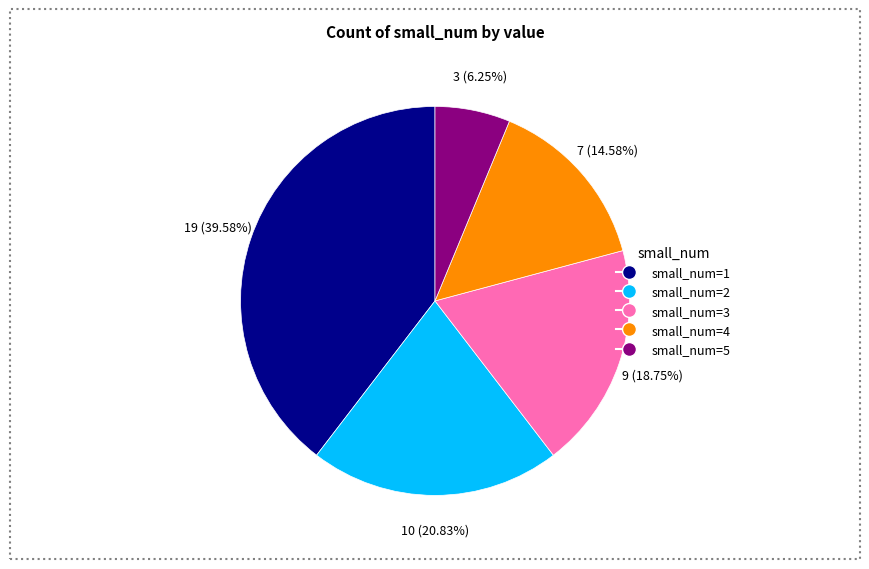

Combined, do small_num=3 and small_num=2 account for over 50%?

No